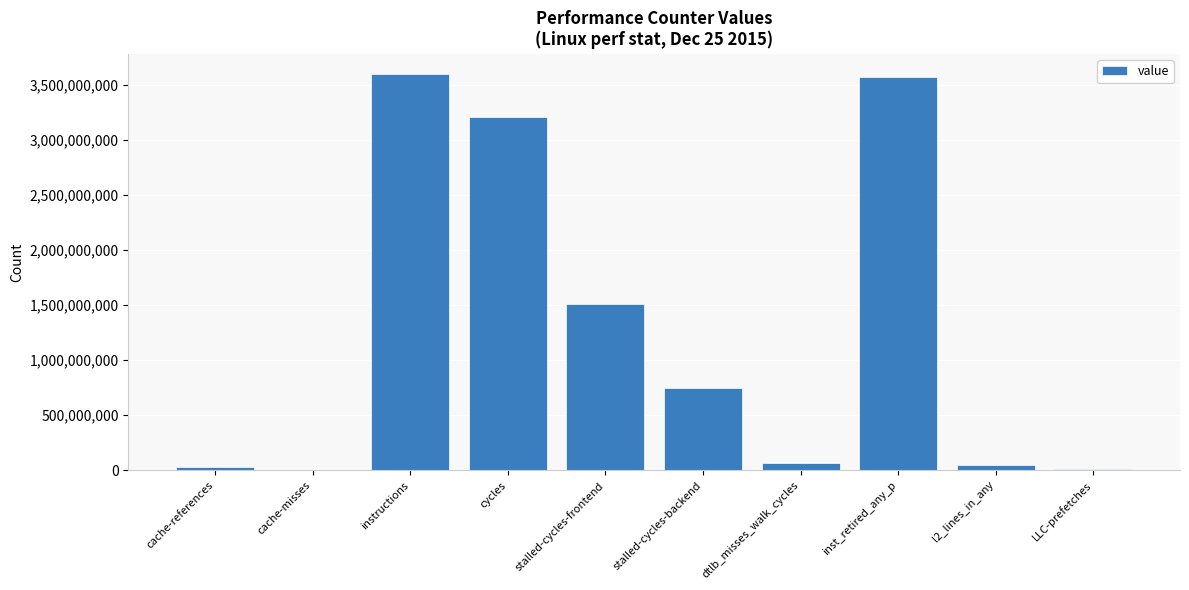

What is the greatest value displayed?

3601417896